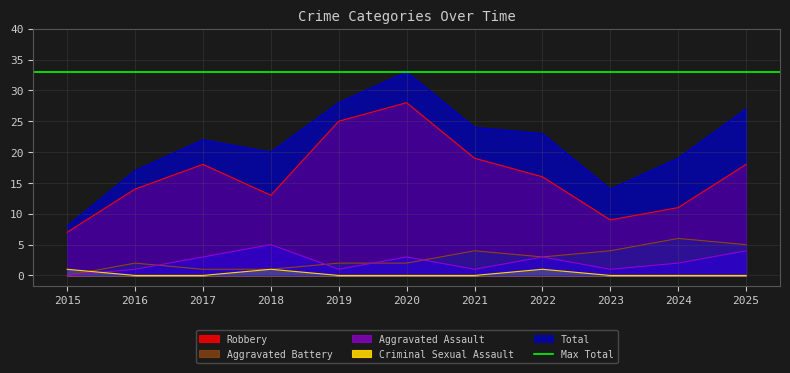

How many interior local valleys does the Aggravated Battery series have?

1